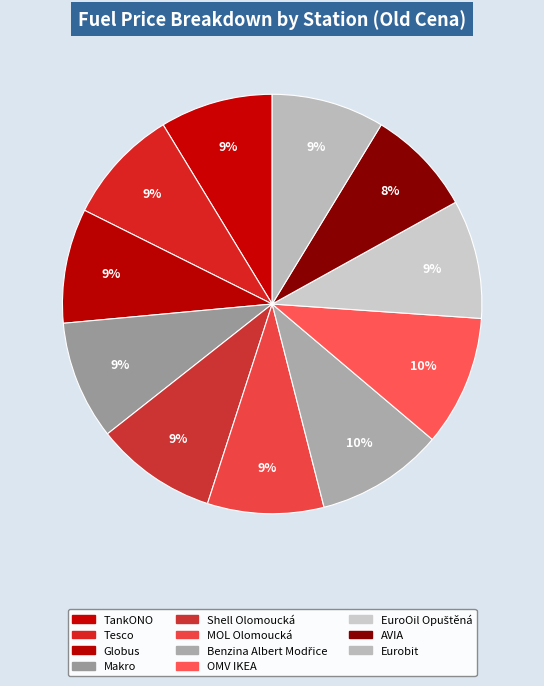

Count the number of slices in the pie.

11